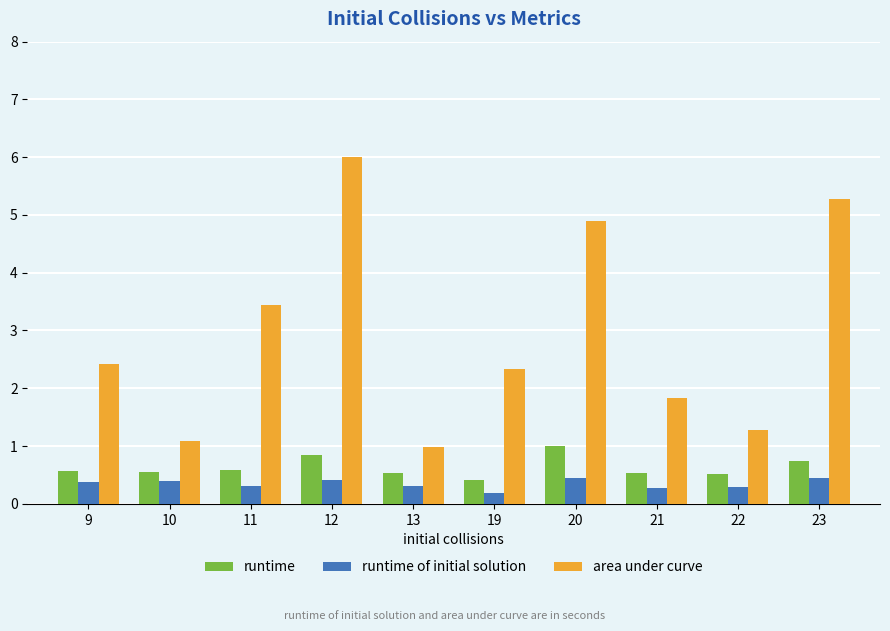

At which label does area under curve reach its minimum?

13